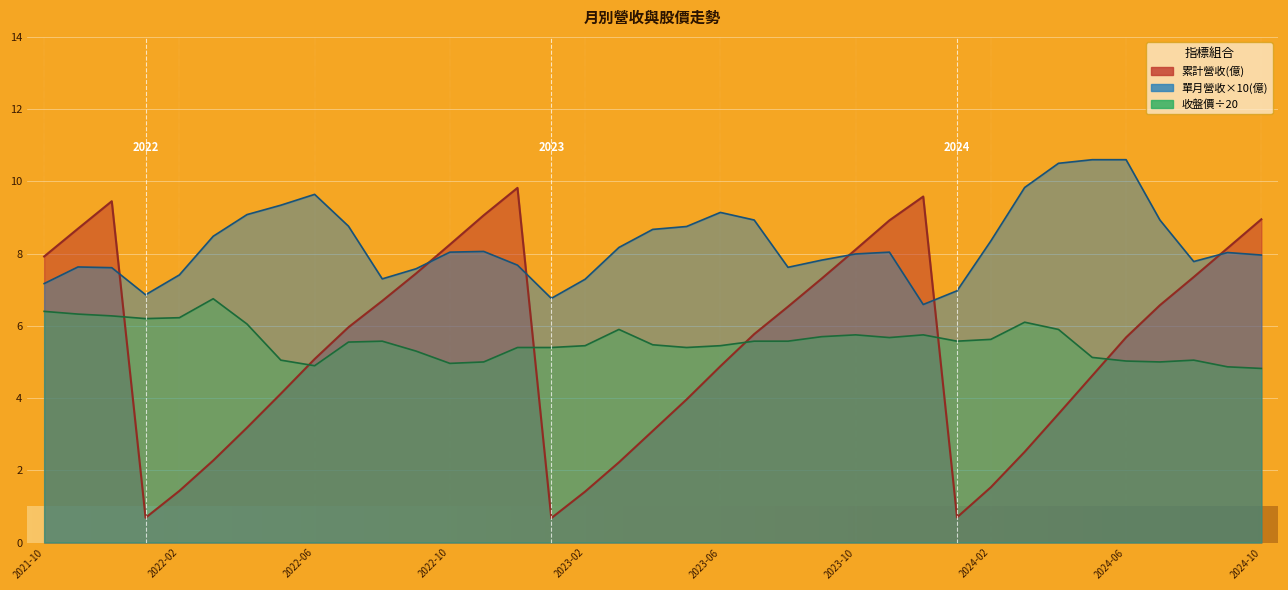

What is the sum of all 單月營收(億) values?

306.0